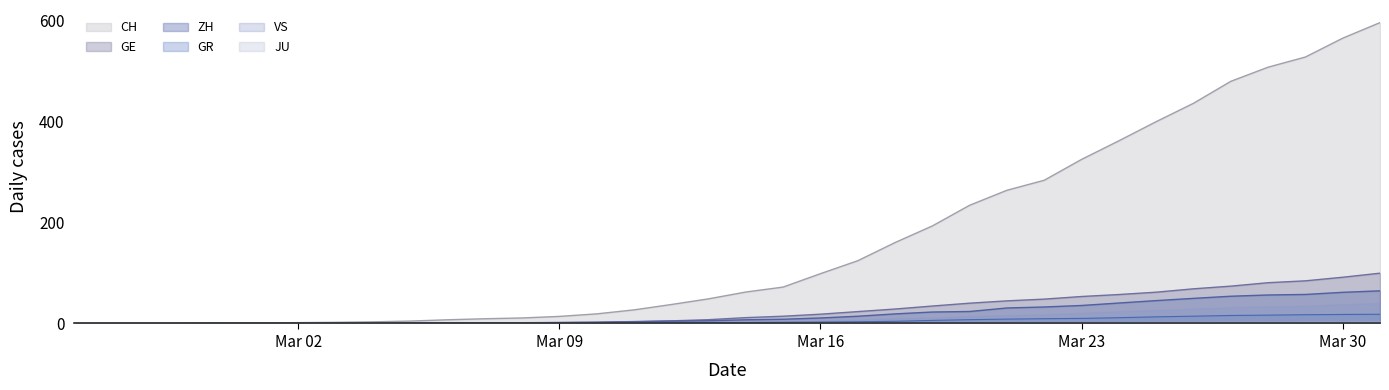

True or false: GR and CH cross at least once.

False